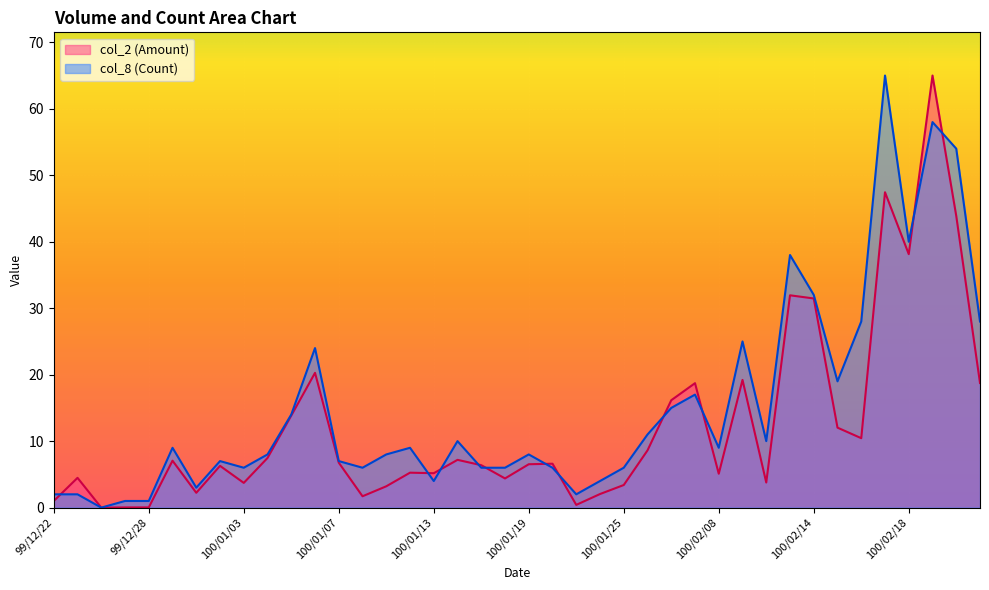

Between which two adjacent categories do col_8 (Count) and col_2 (Amount) first intersect?

99/12/22 and 99/12/23